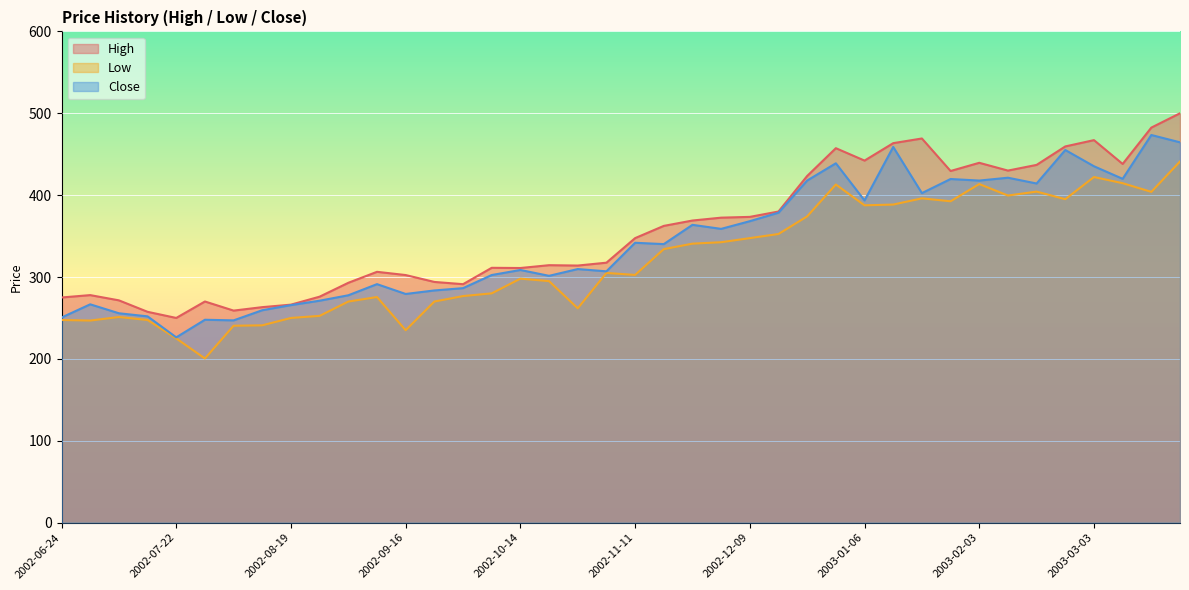

What is the spread (max minus min) of values at 2002-10-21?

19.4